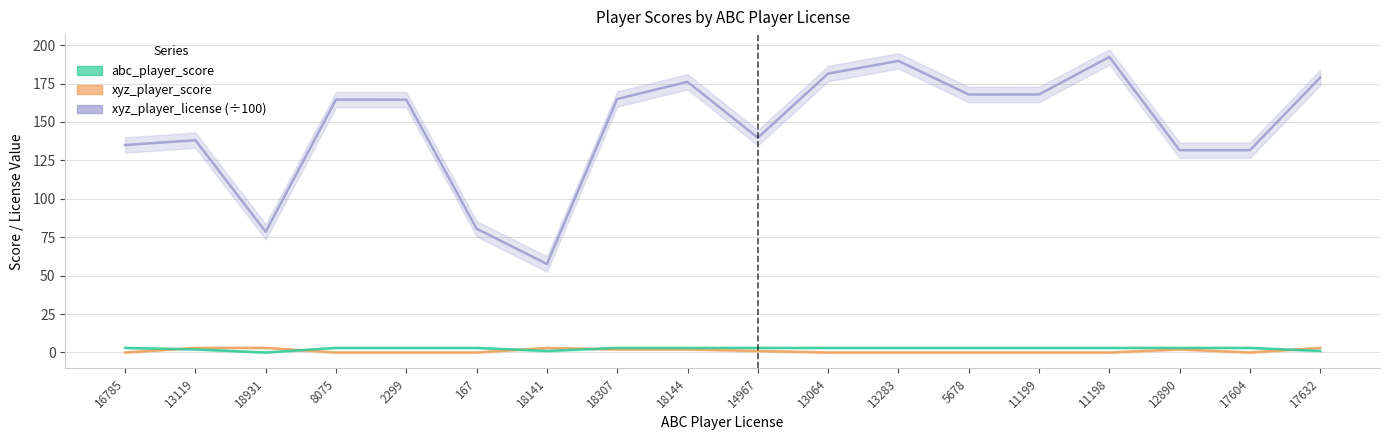

The value of xyz_player_score at 5678 is 0.0. True or false?

True